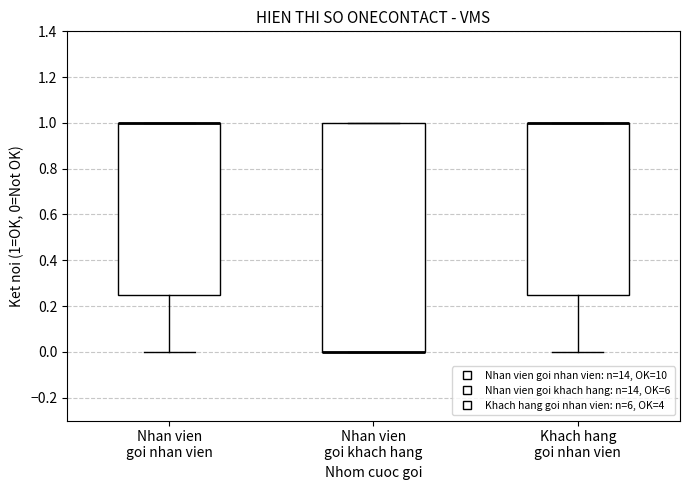

Which box is the tallest, from its lower edge to its upper edge?

Nhan vien goi khach hang